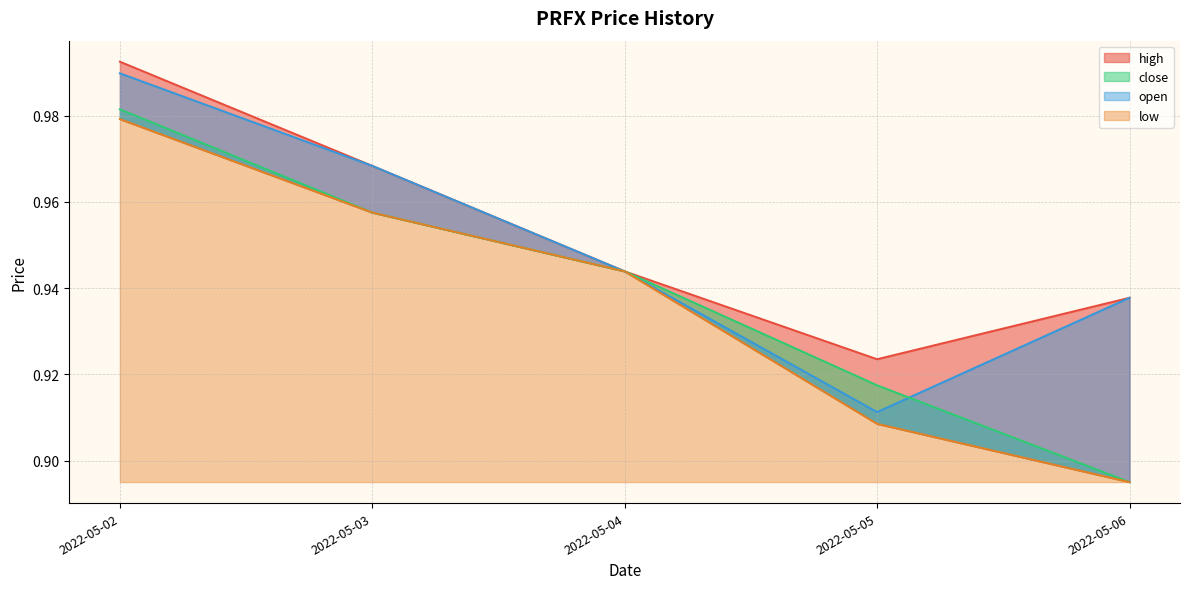

How many times do close and open cross each other?

2